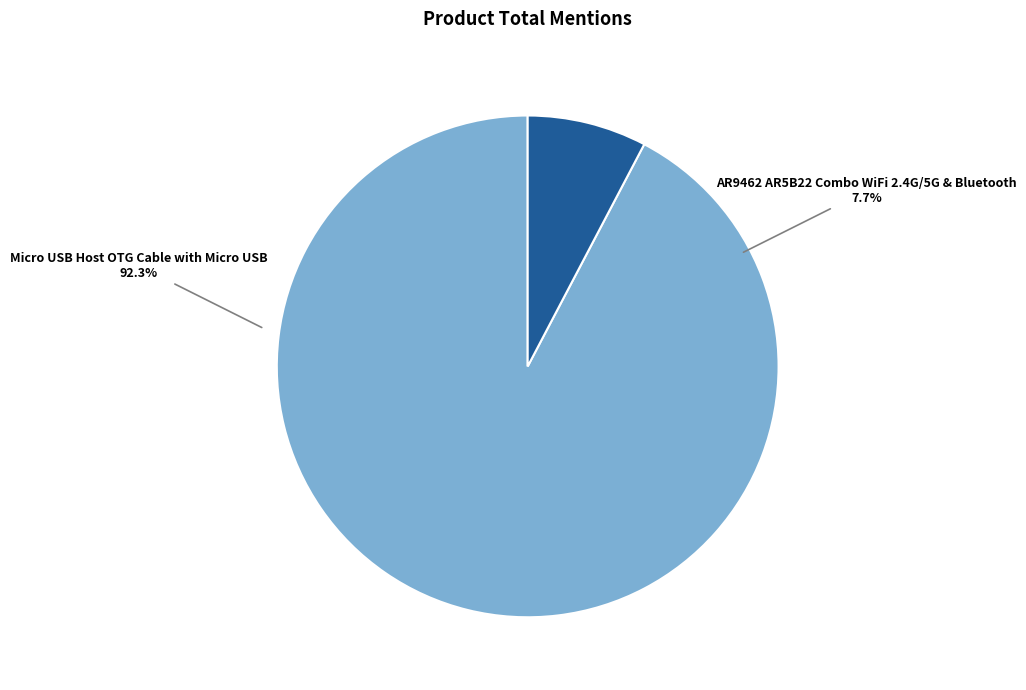

What is the largest slice in the pie chart?

Micro USB Host OTG Cable with Micro USB